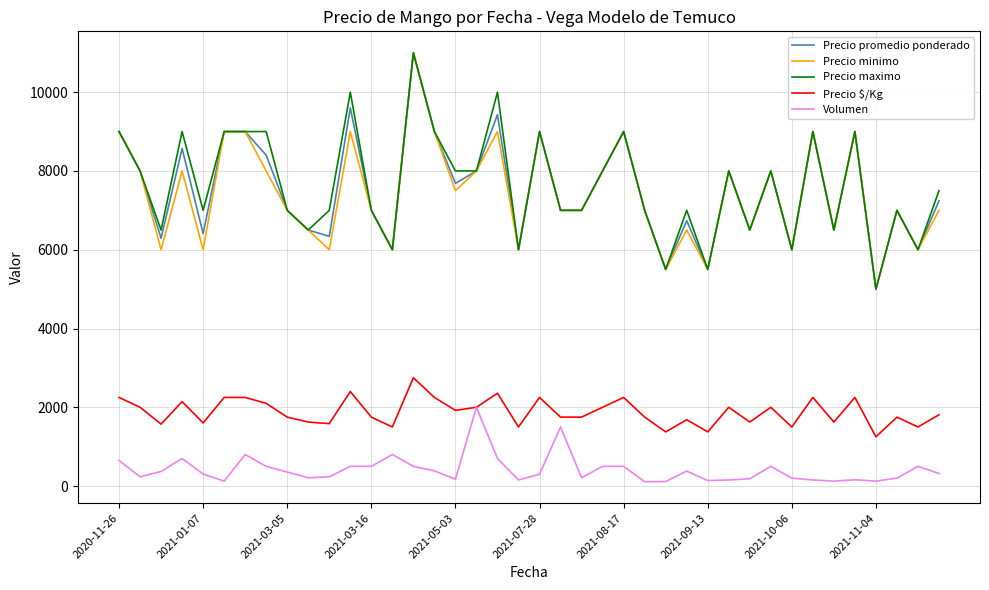

At how many categories does at least one series exceed 4026?

40